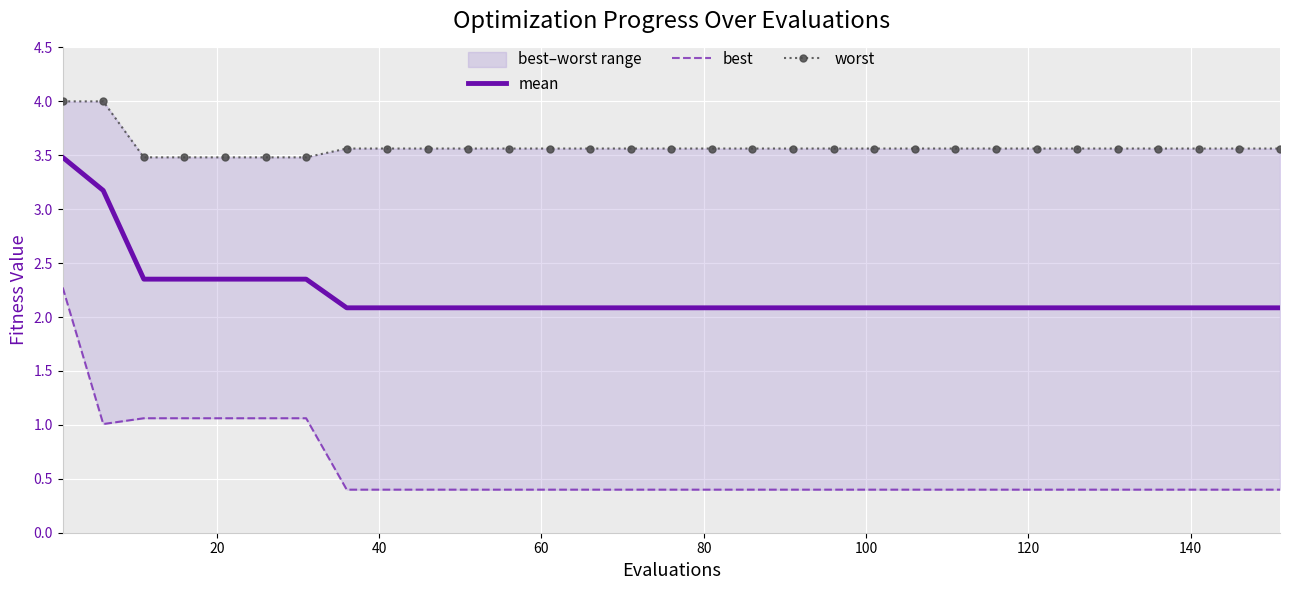

At how many categories does at least one series exceed 0?

31